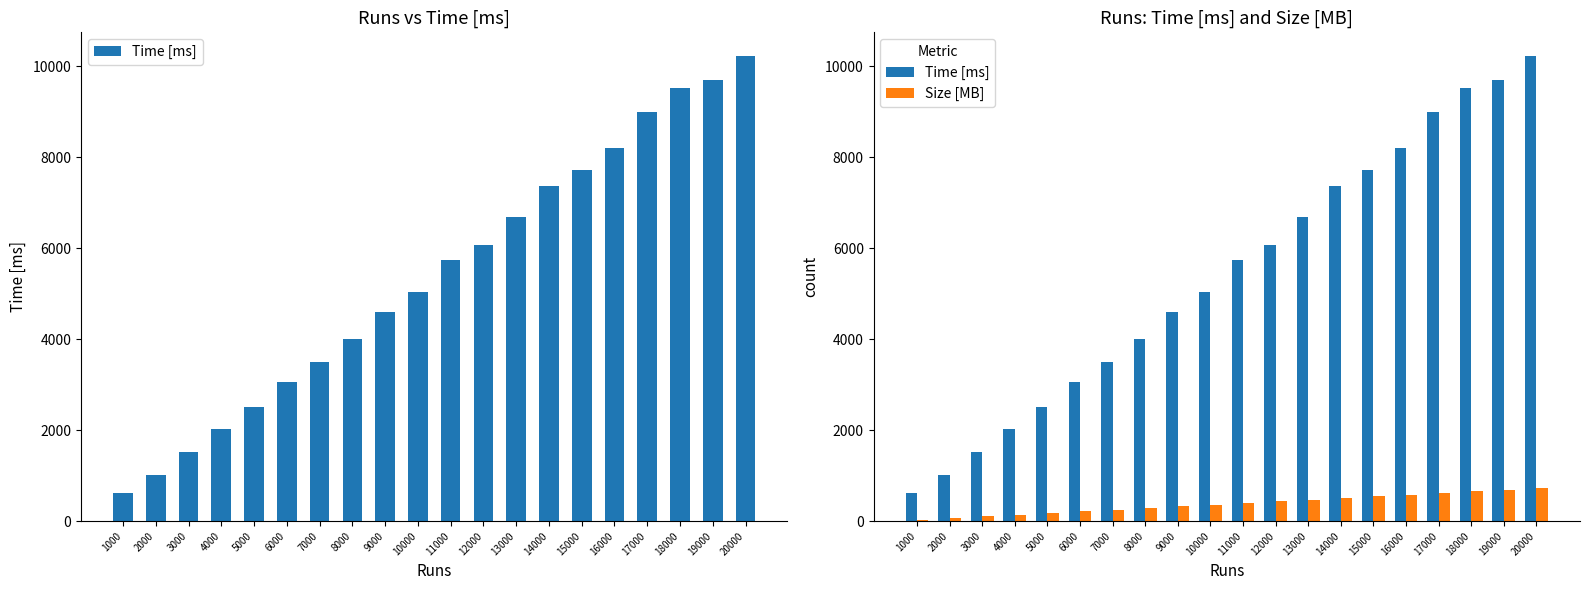

Does the chart contain stacked bars?

No